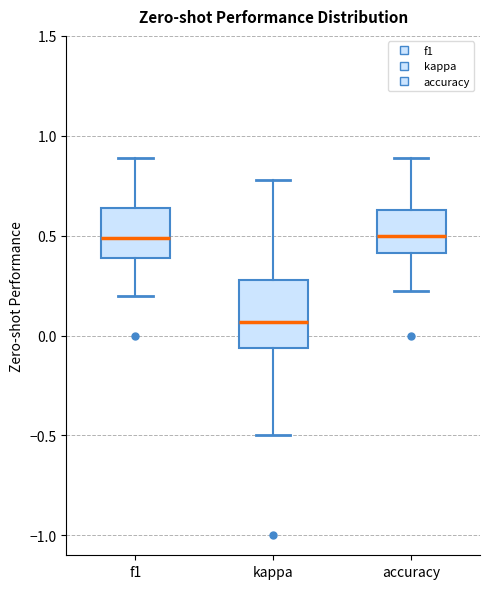

Comparing the boxes themselves (not the whiskers), which one is the tallest?

kappa